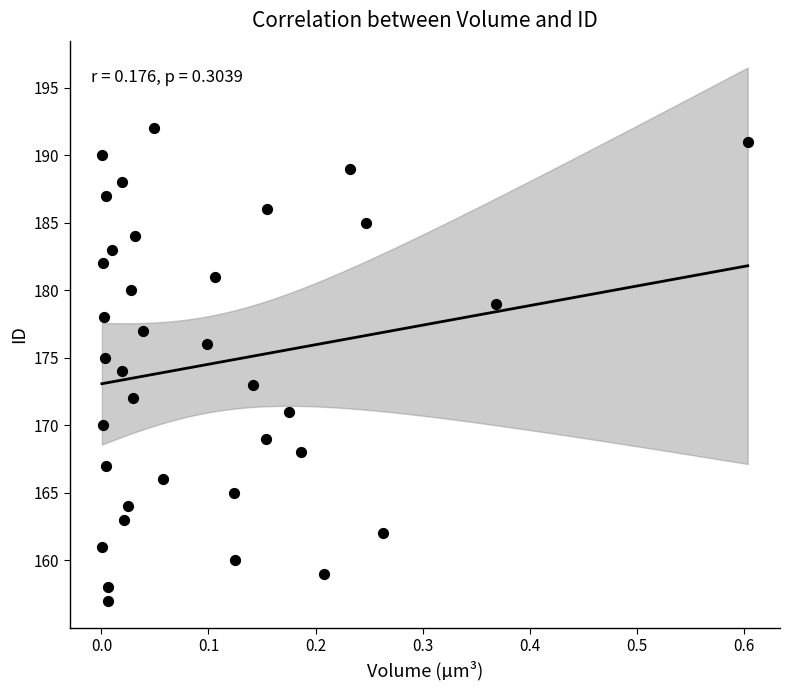

What is the range of Y values (max minus min)?

35